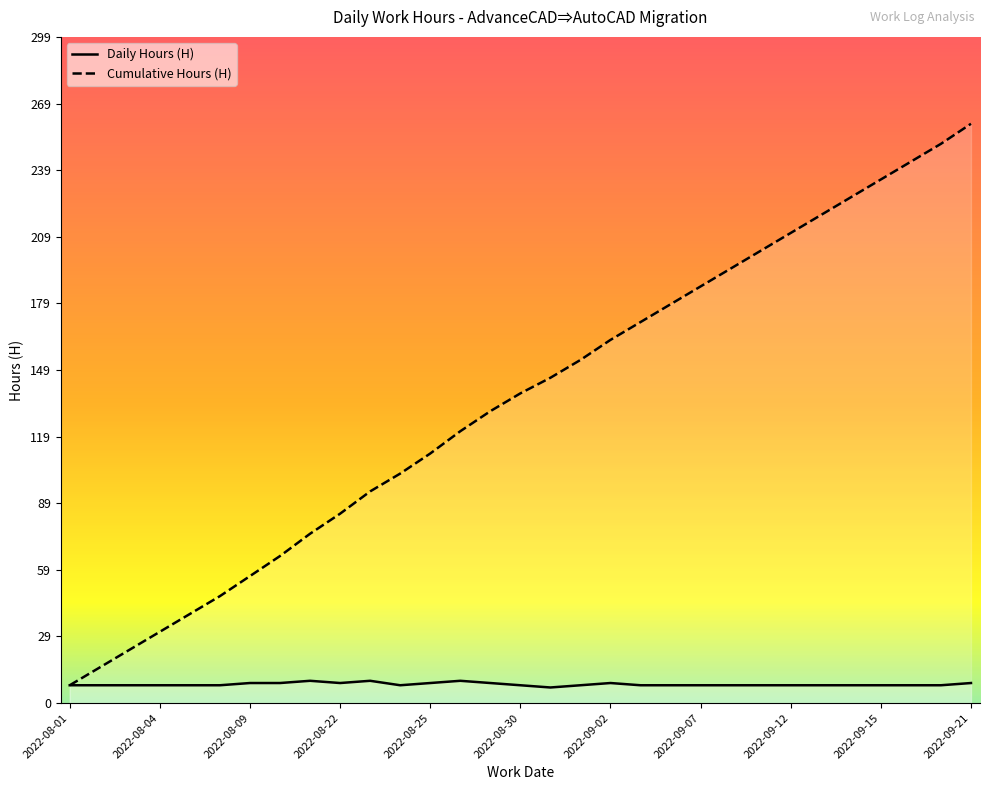

True or false: Cumulative Hours (H) and Daily Hours (H) intersect in this chart.

False